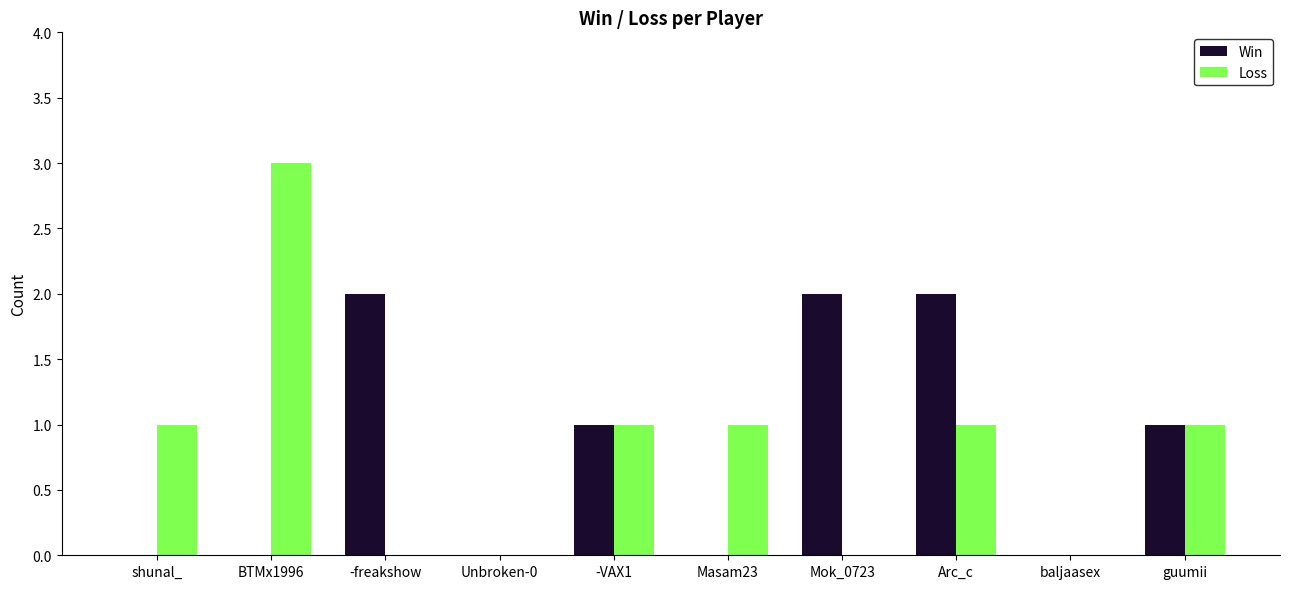

Which series changed the most between -freakshow and baljaasex?

Win